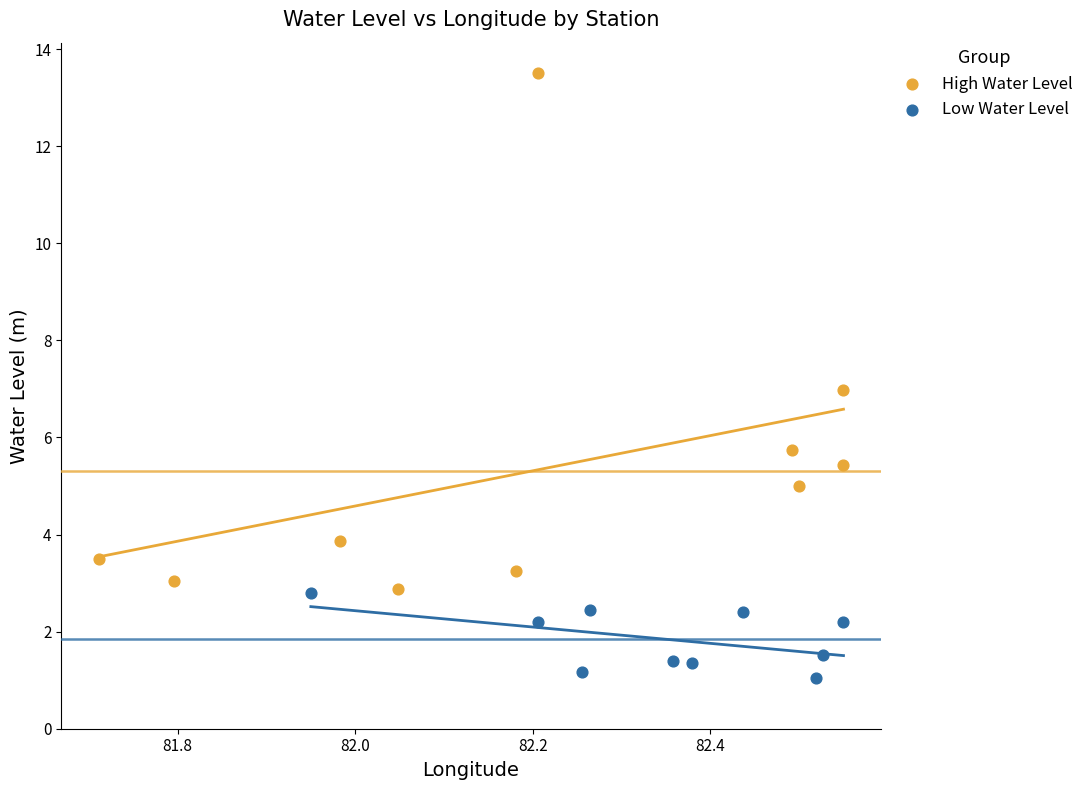

Which series has the largest Y range (max minus min)?

High Water Level